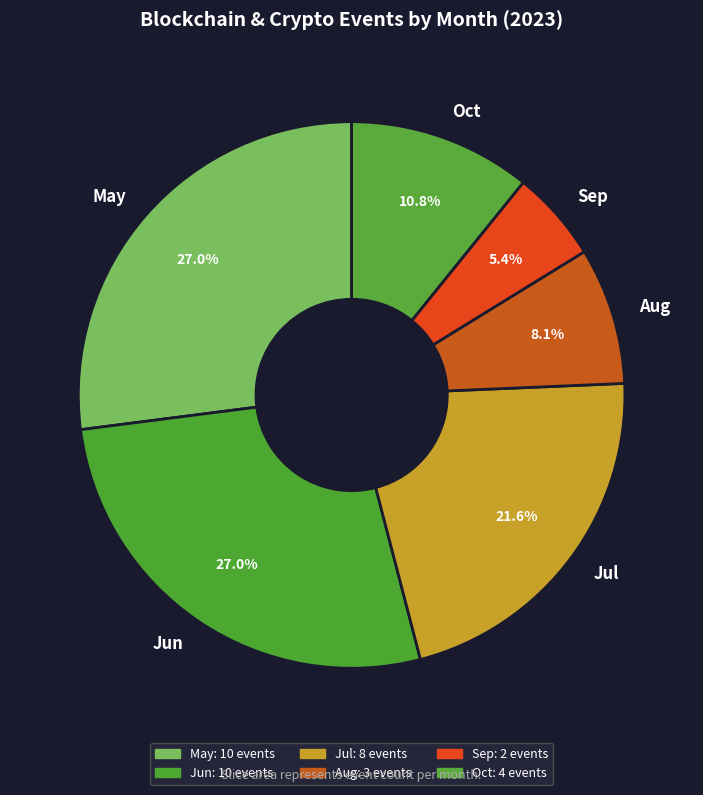

Which slice is the smallest?

Sep